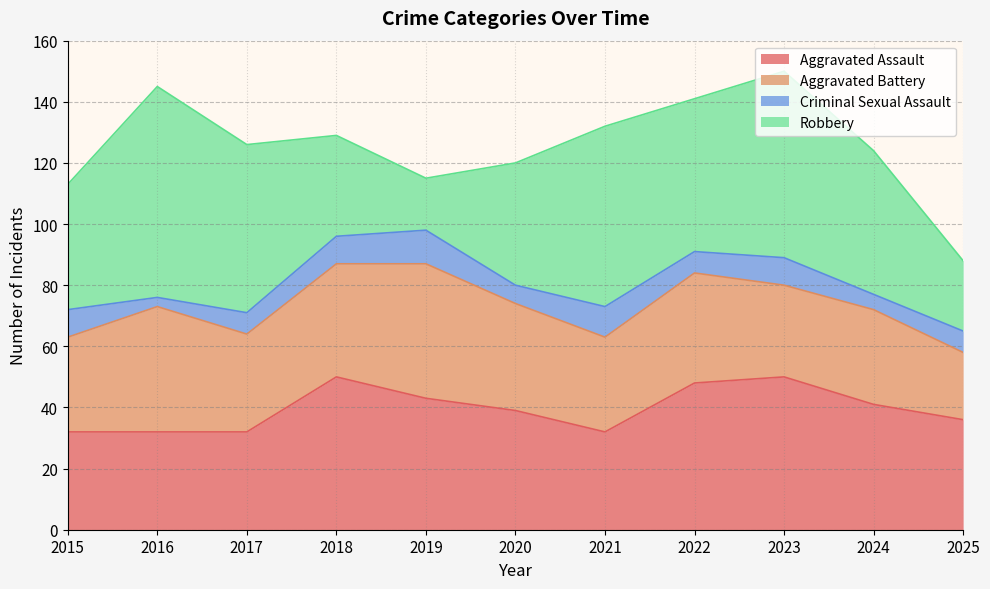

True or false: Criminal Sexual Assault and Robbery intersect in this chart.

False